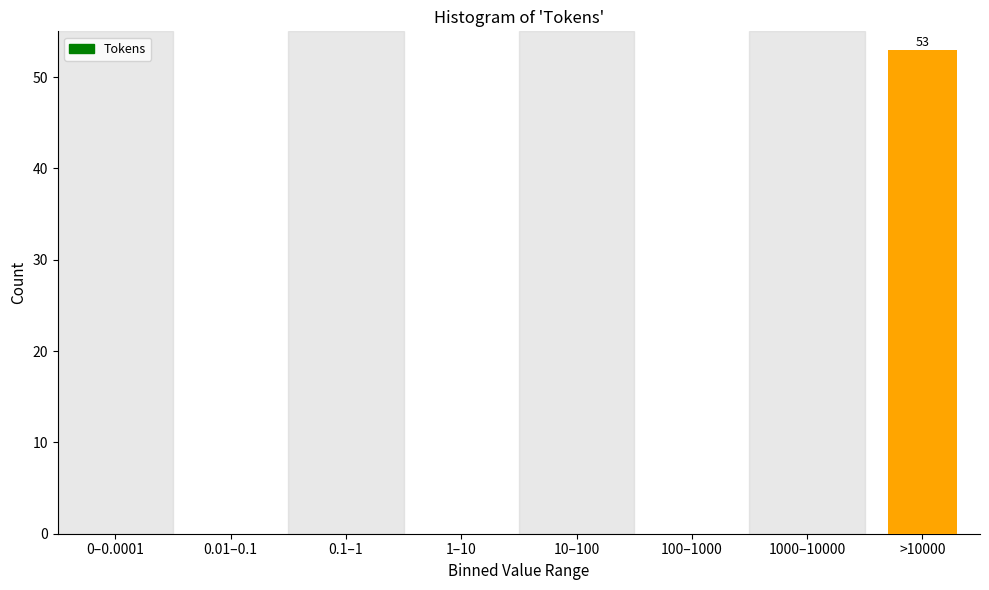

Reading left to right, list all the values displayed in this chart.

0–0.0001=0	0.01–0.1=0	0.1–1=0	1–10=0	10–100=0	100–1000=0	1000–10000=0	>10000=53